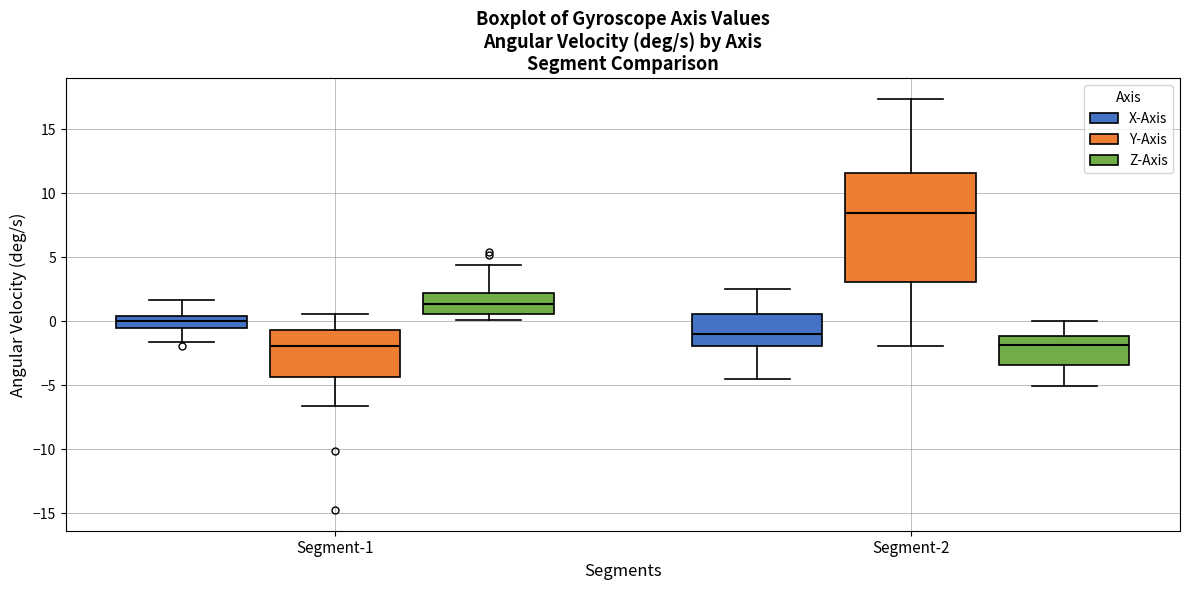

Where does the upper whisker of the box for Segment-2 (Z-Axis) end on the y-axis? The values are not printed on the chart, so give them approximately, as read against the axis.

0.0